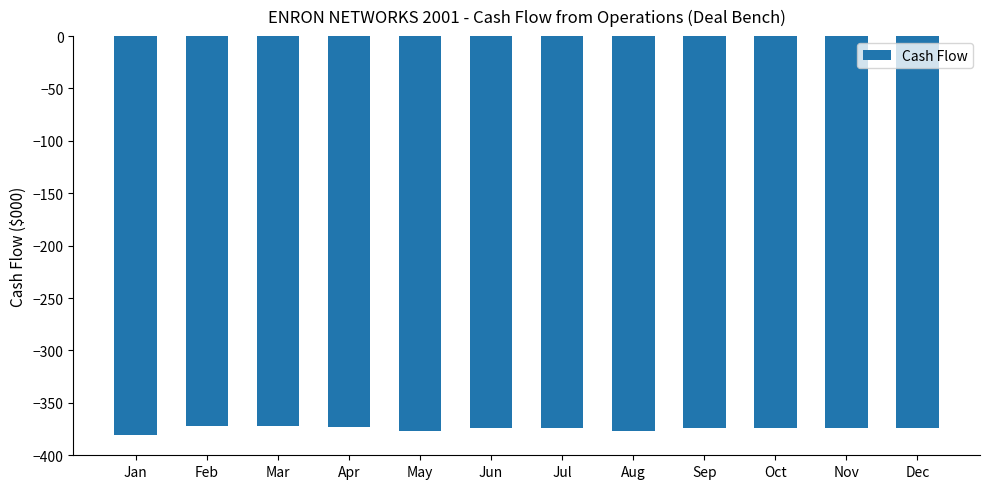

True or false: the data shows -96 at Jan.

False